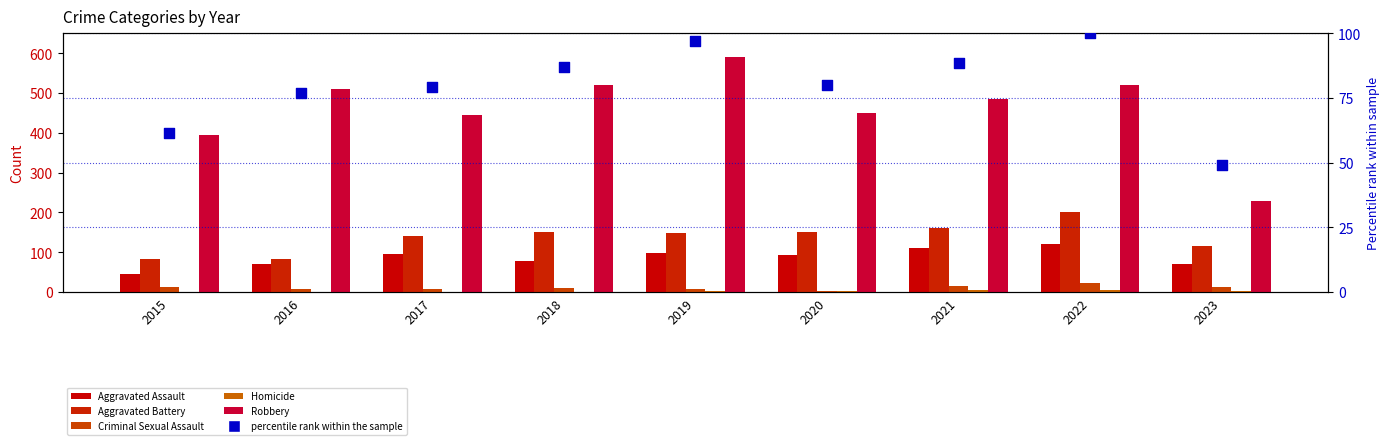

What are all the series names shown in the legend?

Aggravated Assault, Aggravated Battery, Criminal Sexual Assault, Homicide, Robbery, percentile rank